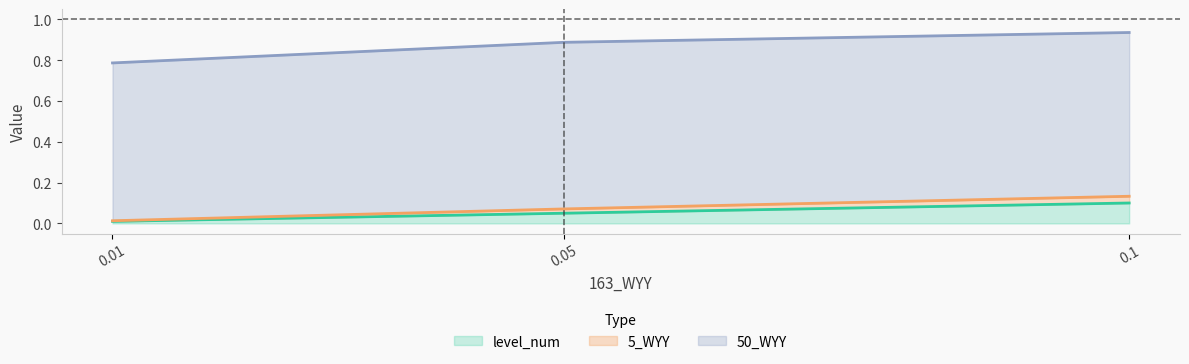

Is it true that level_num equals 0.0 at 0.1?

False